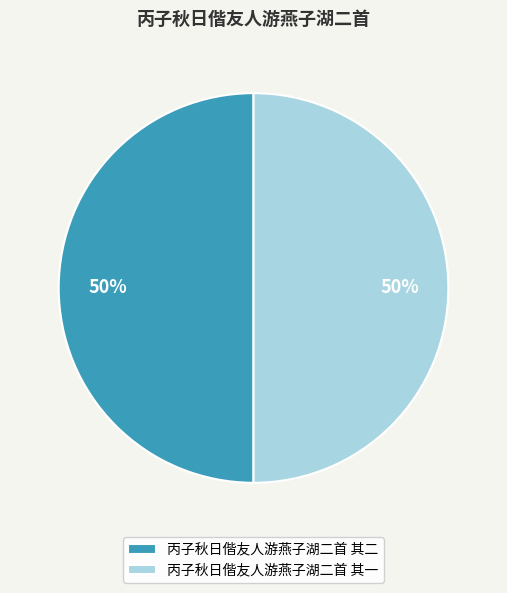

True or false: 丙子秋日偕友人游燕子湖二首 其二 accounts for 64% of the total.

False